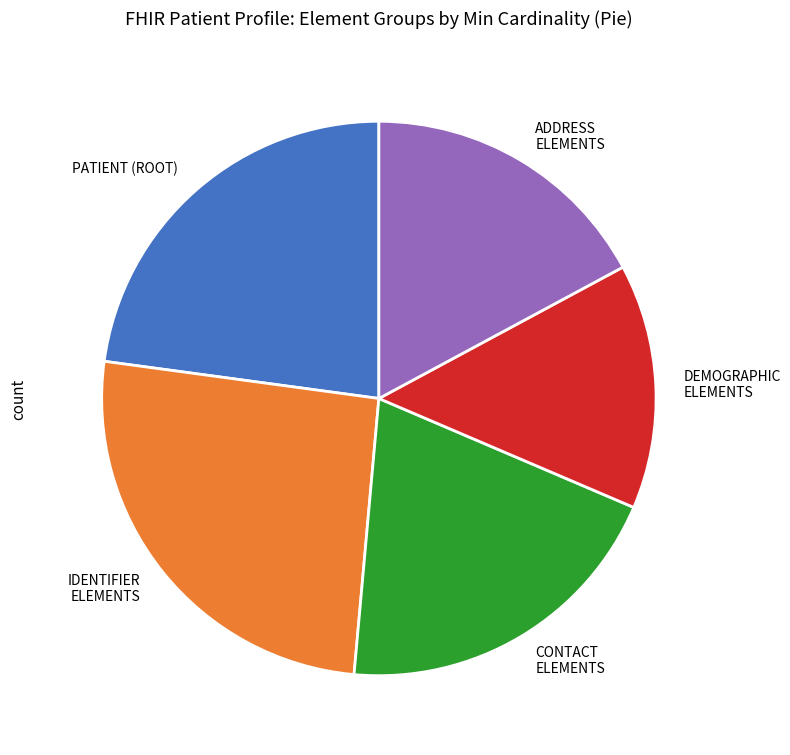

Is DEMOGRAPHIC ELEMENTS the majority of the pie?

No